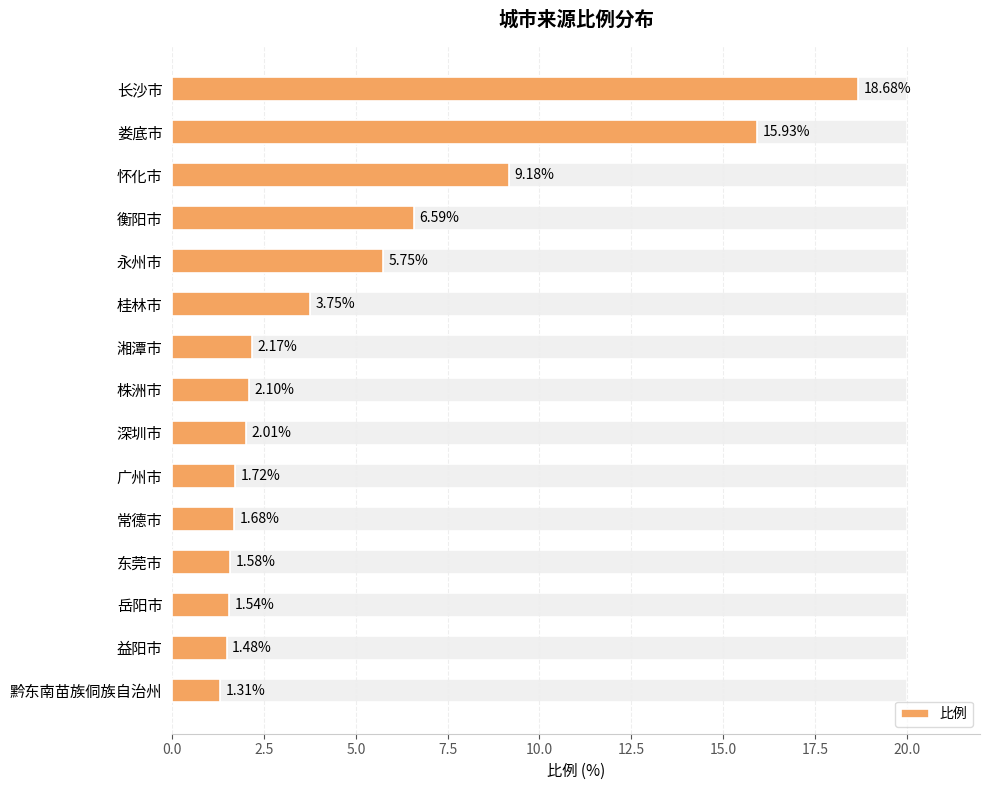

Between 永州市 and 衡阳市, which is larger?

衡阳市